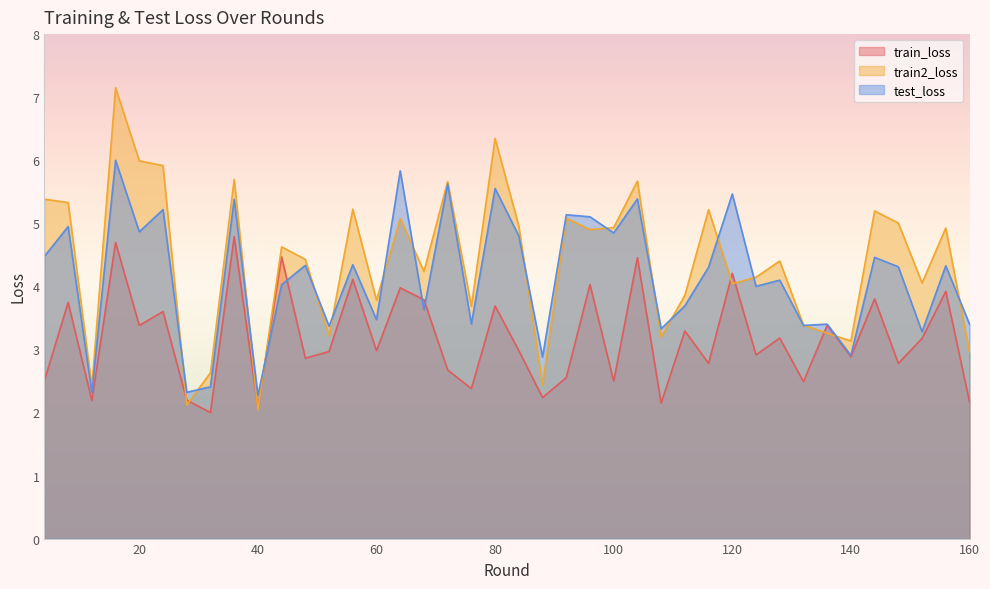

What is the sum of all train2_loss values?

175.7